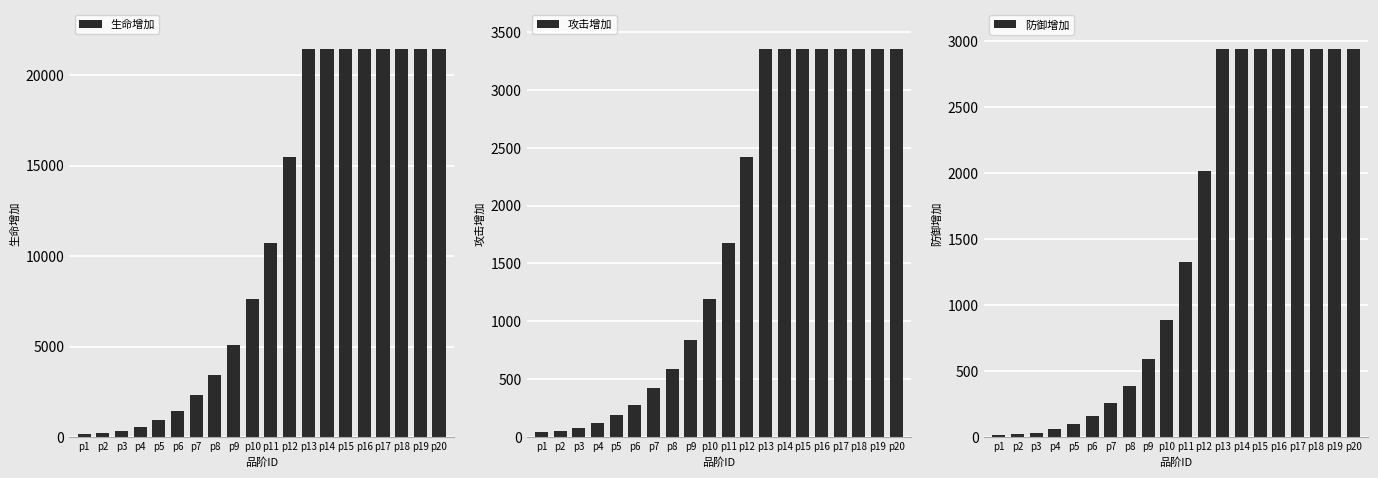

What is the difference between the 攻击增加 values at p11 and p14?

1679